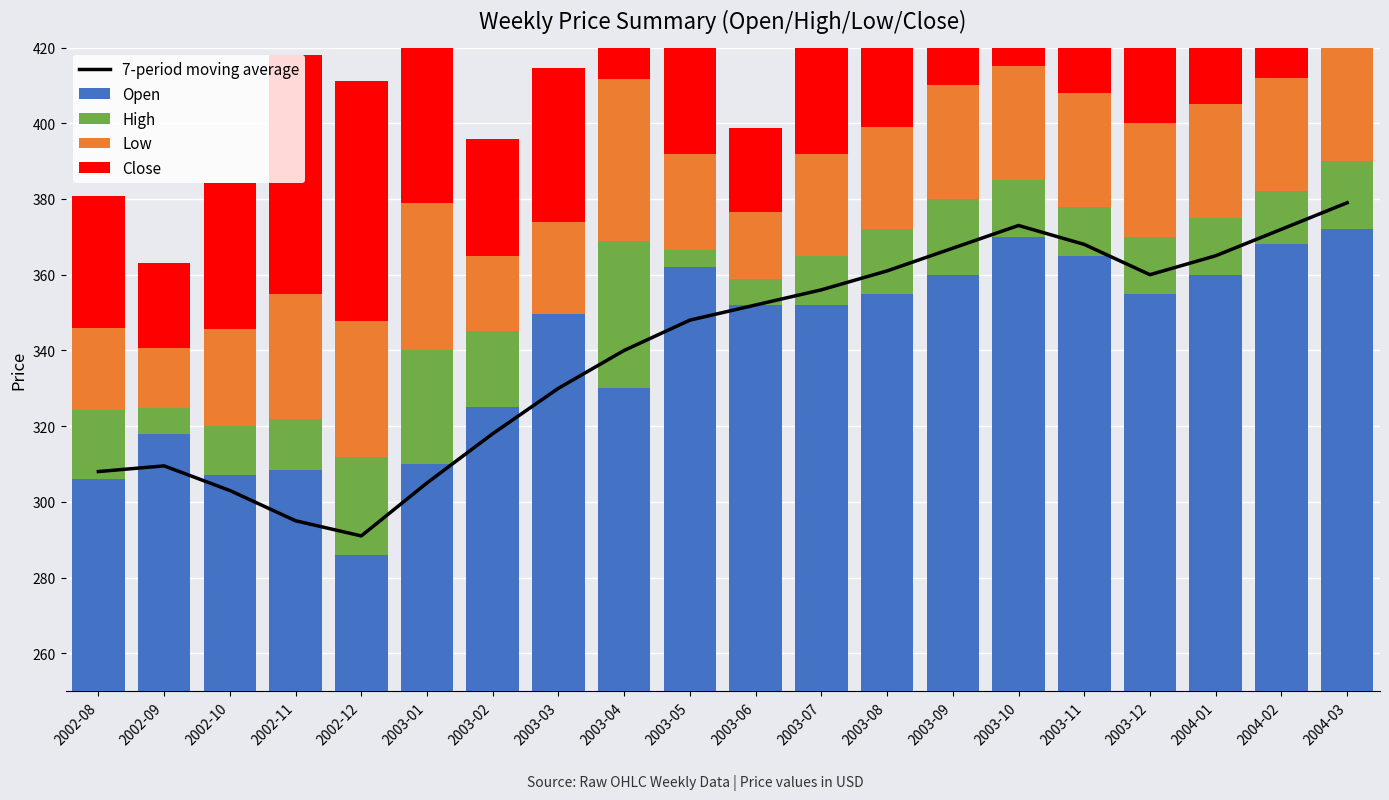

What is the spread (max minus min) of values at 2003-09?

347.0